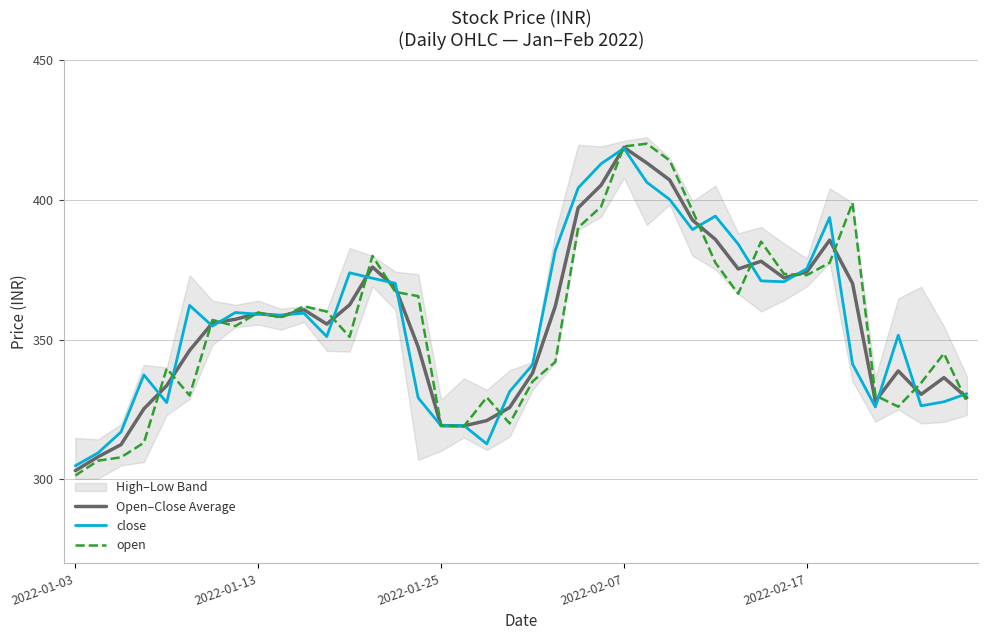

True or false: Open–Close Average and open intersect in this chart.

True